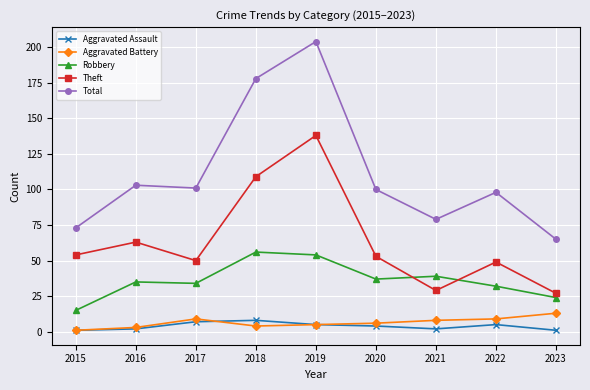

Where does the Aggravated Battery series first go above 6?

2017